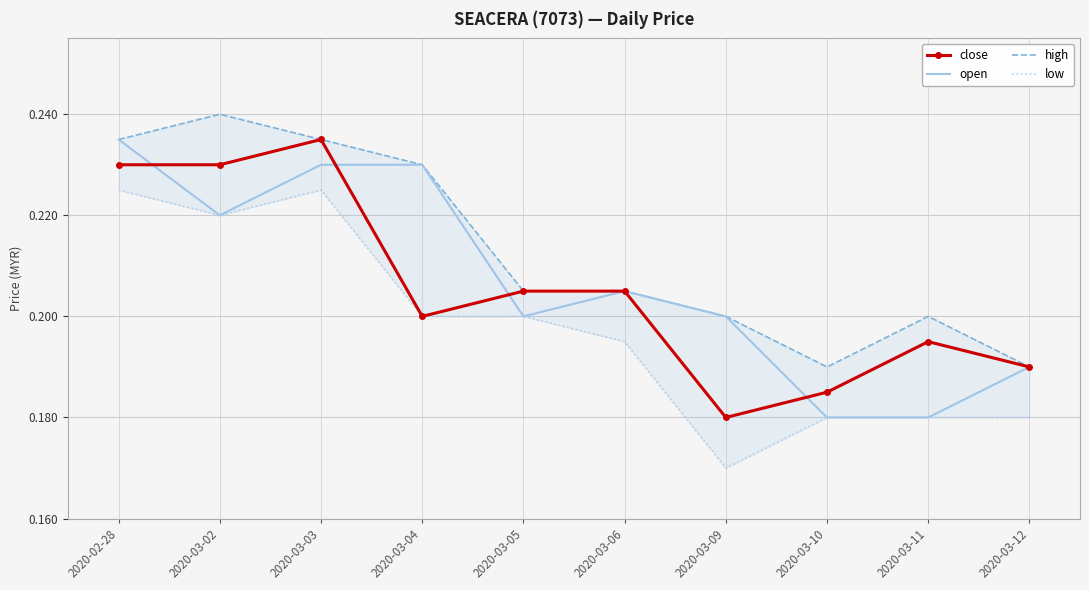

Is it true that high equals 0.4 at 2020-03-09?

False